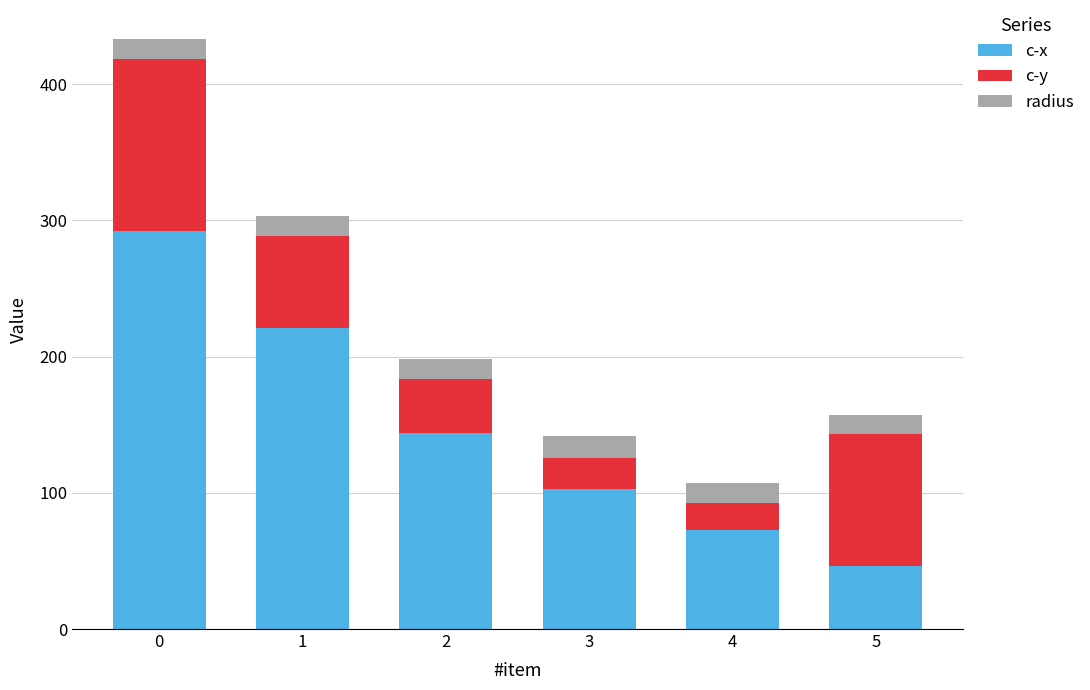

What is the average value of the c-x series?

146.5